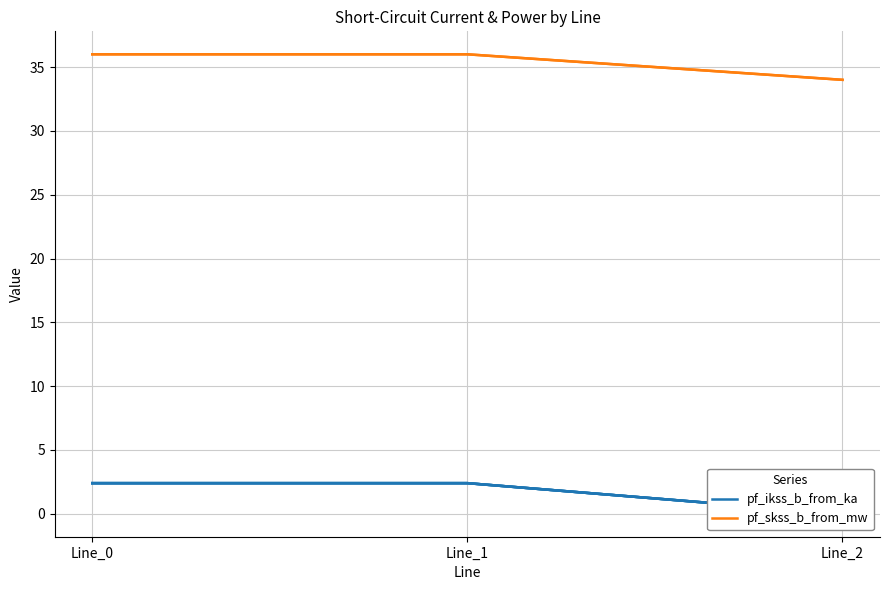

List the labels in order of pf_skss_b_from_mw value, smallest first.

Line_2, Line_0, Line_1